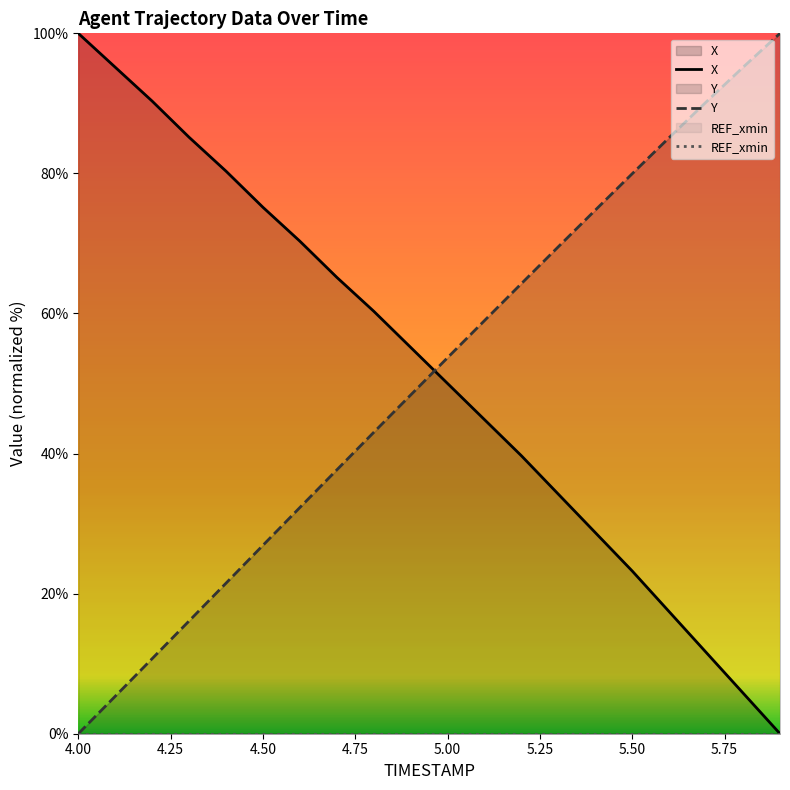

What is the maximum value shown in the chart?

100.0